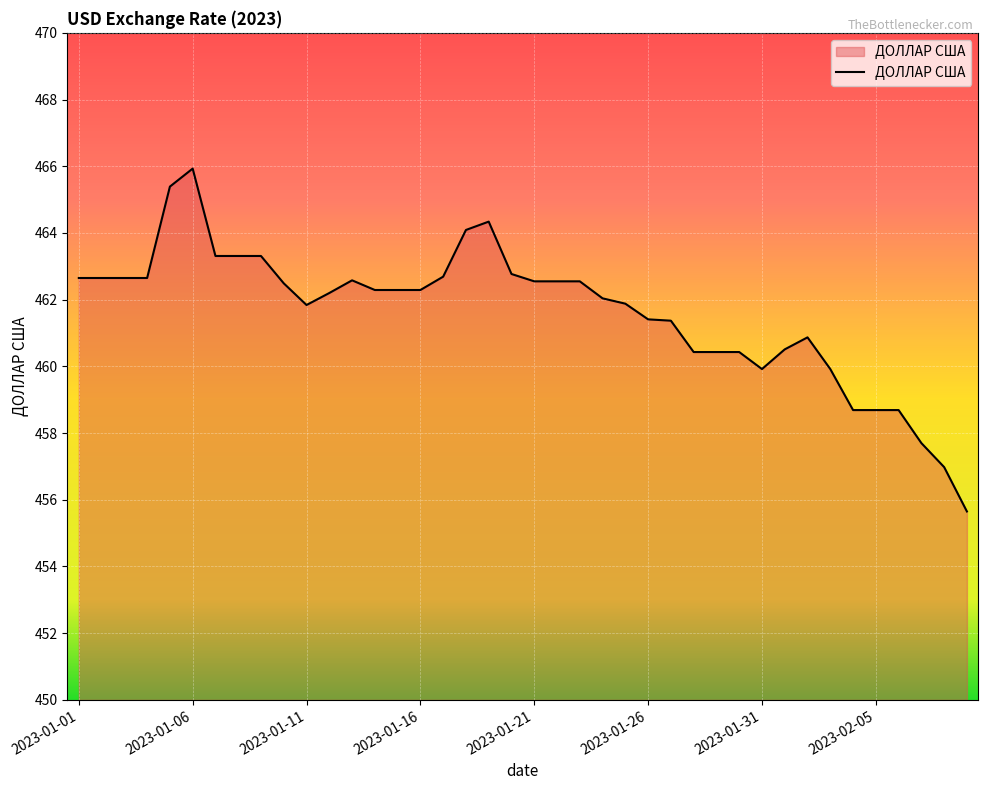

What is the difference between the maximum and minimum values?

10.3